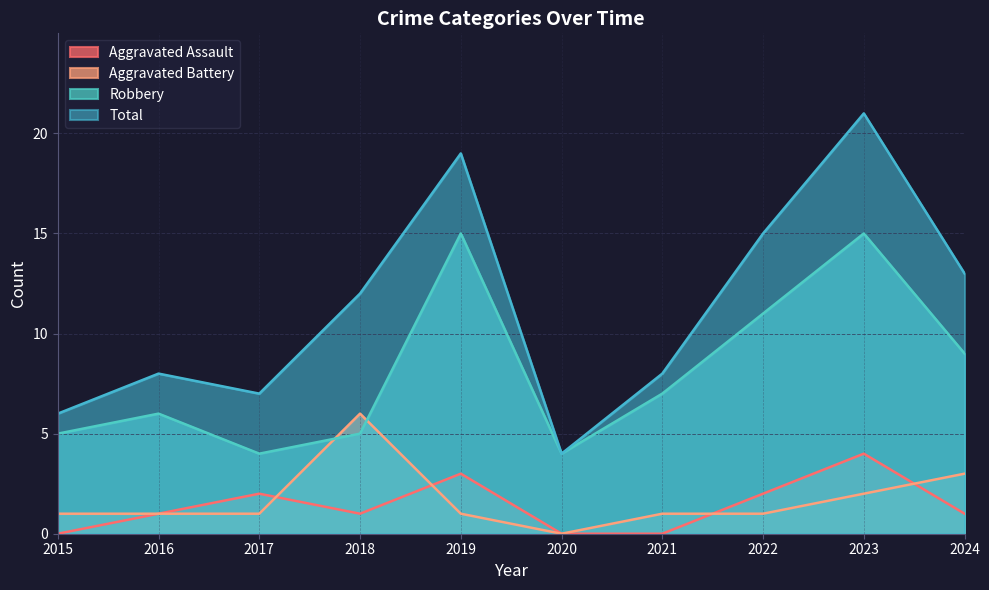

What is the difference between the Robbery values at 2016 and 2023?

9